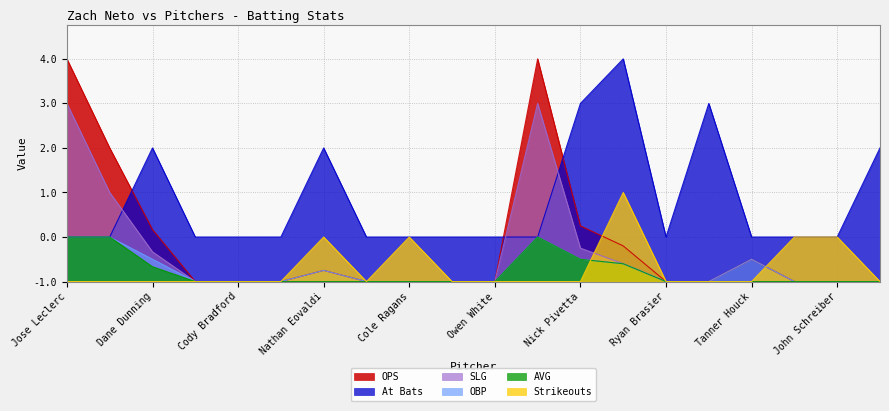

At which category does ab reach its first local valley?

Ryan Brasier